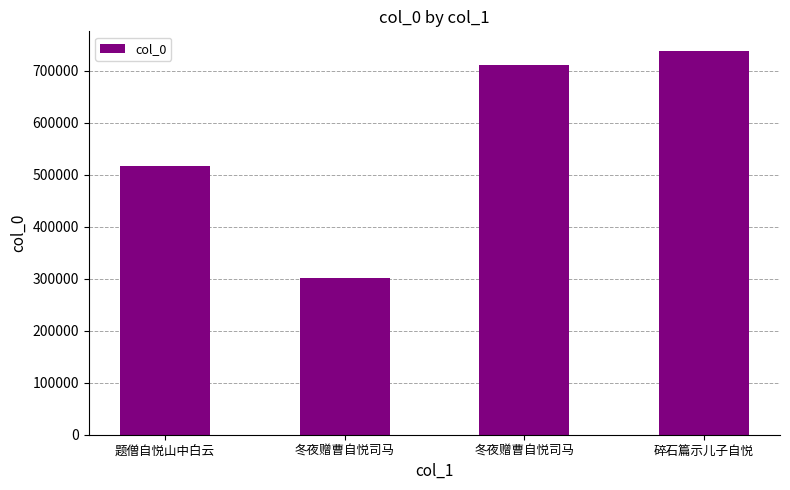

What is the smallest value displayed?

301200